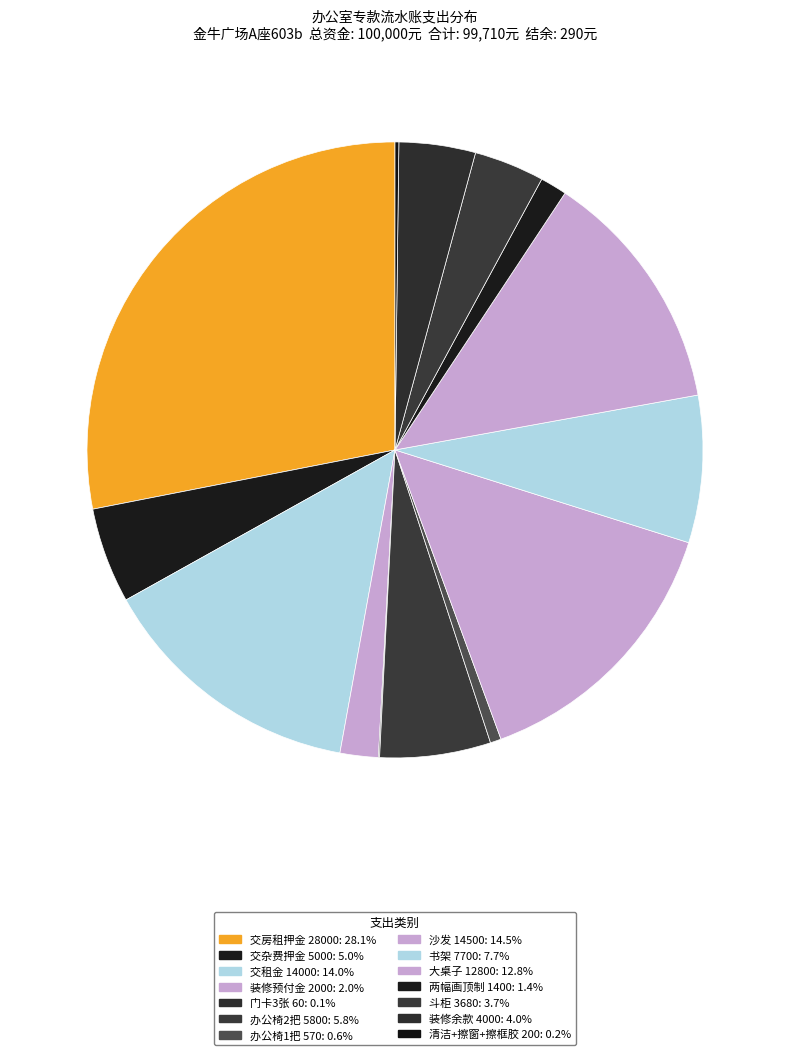

Between 沙发 14500 and 大桌子 12800, which is larger?

沙发 14500